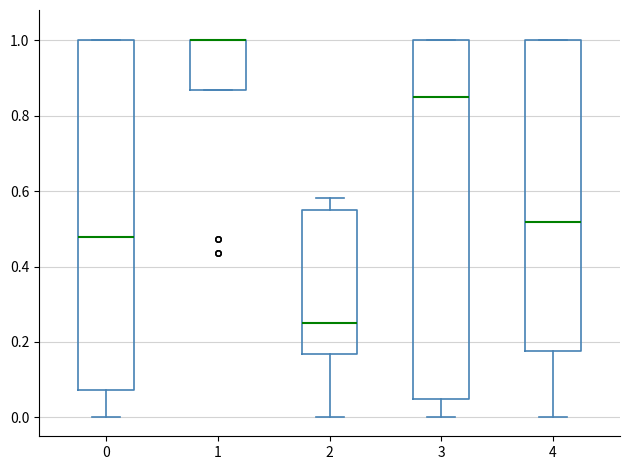

Which box is the tallest, from its lower edge to its upper edge?

3